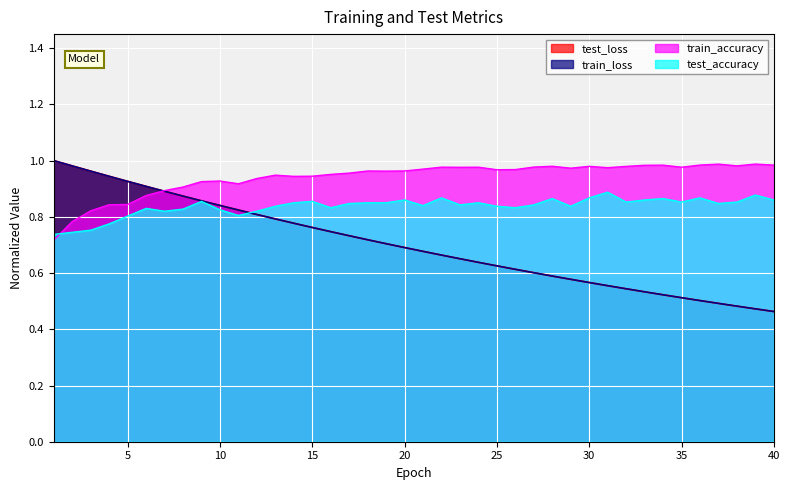

At 13, list the series in order from largest to smallest.

train_accuracy, test_accuracy, test_loss, train_loss